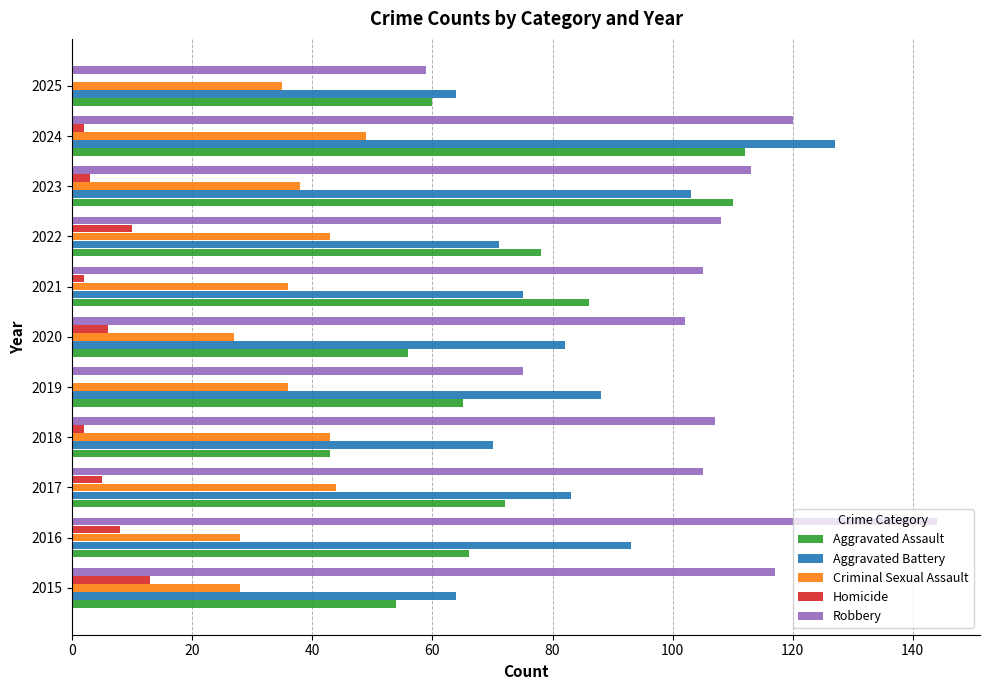

Which series changed the most between 2023 and 2025?

Robbery